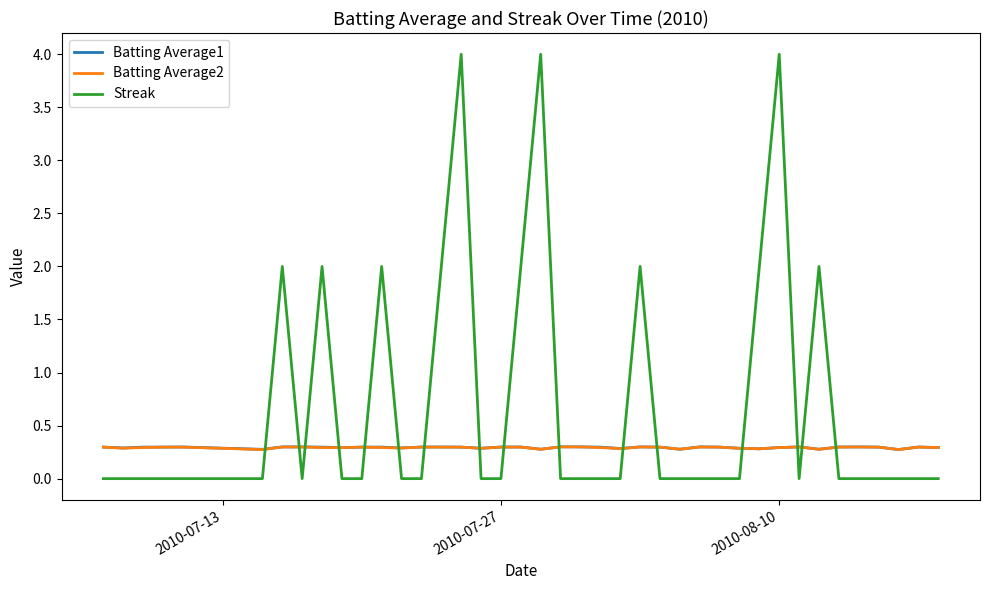

How many distinct data groups are displayed?

3